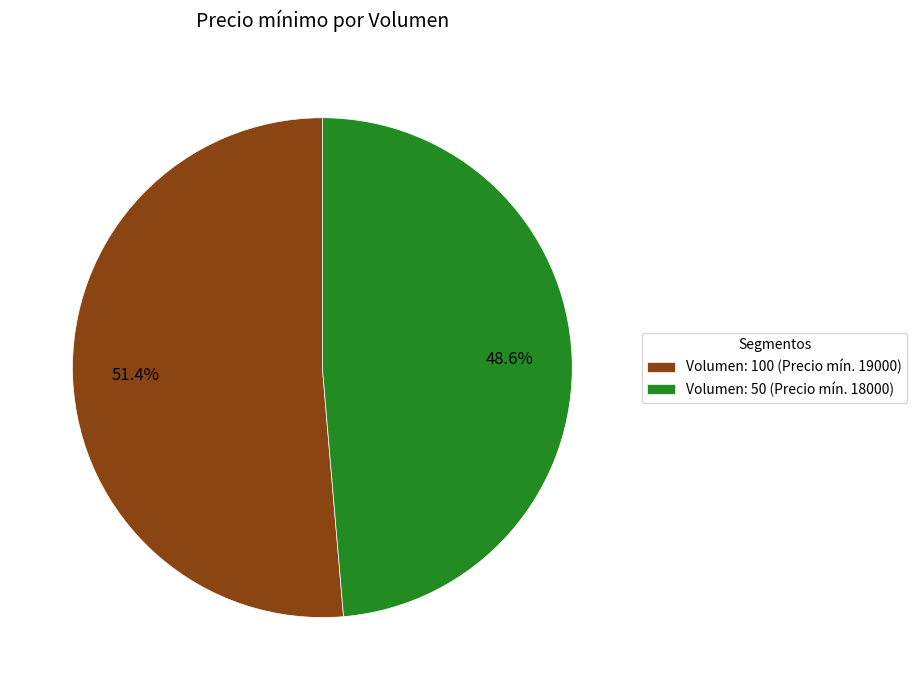

What is the largest slice in the pie chart?

Volumen: 100 (Precio mín. 19000)